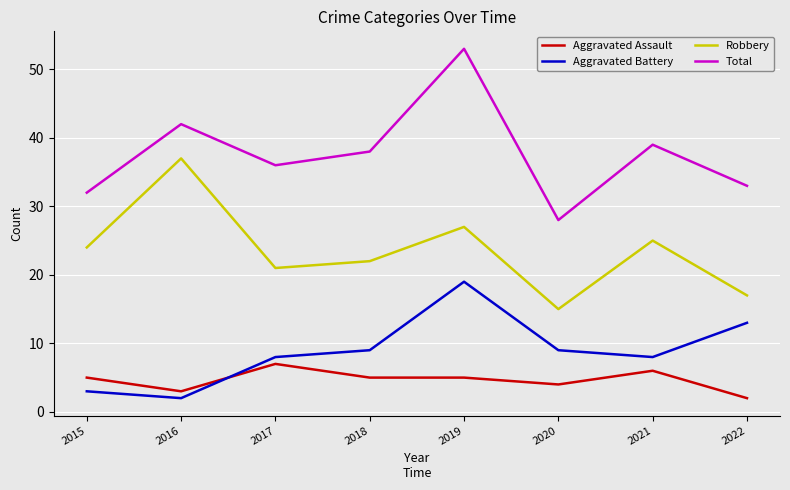

What is the smallest value displayed?

2